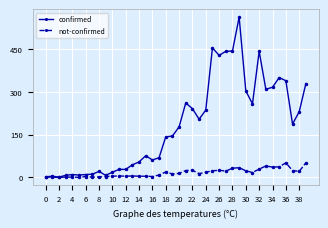

Which series has the largest range (max minus min)?

confirmed